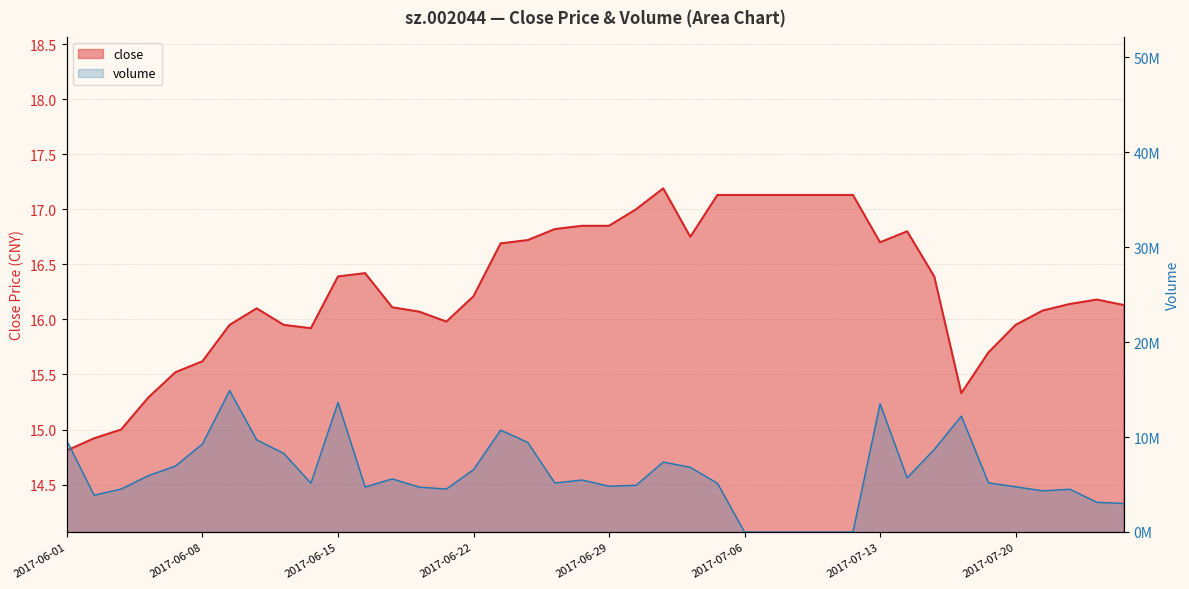

List the labels in order of value, smallest first.

2017-06-01, 2017-06-02, 2017-06-05, 2017-06-06, 2017-07-18, 2017-06-07, 2017-06-08, 2017-07-19, 2017-06-14, 2017-06-09, 2017-06-13, 2017-07-20, 2017-06-21, 2017-06-20, 2017-07-21, 2017-06-12, 2017-06-19, 2017-07-26, 2017-07-24, 2017-07-25, 2017-06-22, 2017-06-15, 2017-07-17, 2017-06-16, 2017-06-23, 2017-07-13, 2017-06-26, 2017-07-04, 2017-07-14, 2017-06-27, 2017-06-28, 2017-06-29, 2017-06-30, 2017-07-05, 2017-07-06, 2017-07-07, 2017-07-10, 2017-07-11, 2017-07-12, 2017-07-03